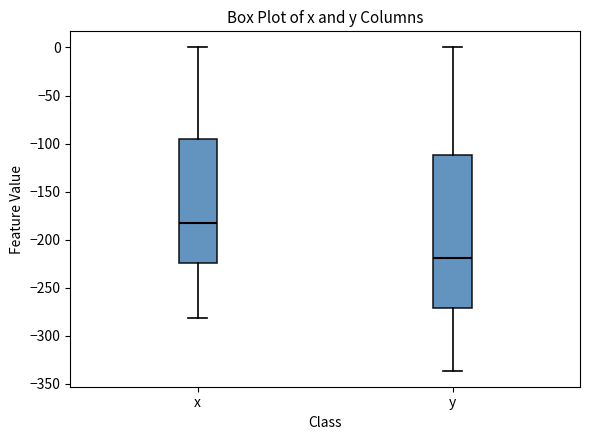

Reading left to right, transcribe this box plot: for each box, give where its median line is, the range the box spans, and where its two whiskers end, as read against the y-axis. The values are not printed on the chart, so give them approximately, as read against the axis.

x: median -185, box -225 to -95, whiskers -280 to 0
y: median -220, box -270 to -110, whiskers -335 to 0